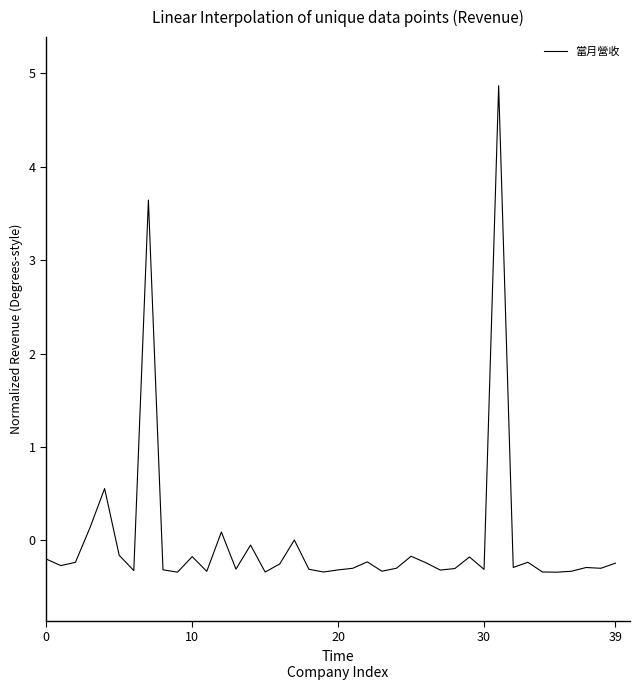

What is the difference between the maximum and minimum values?

5.2